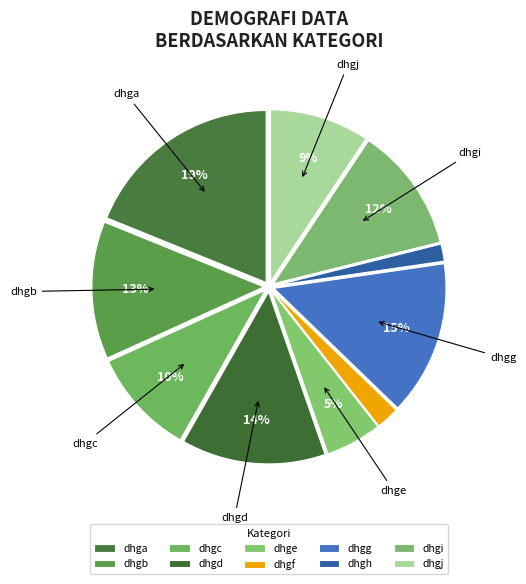

To the nearest percent, what portion does dhgh represent?

2%